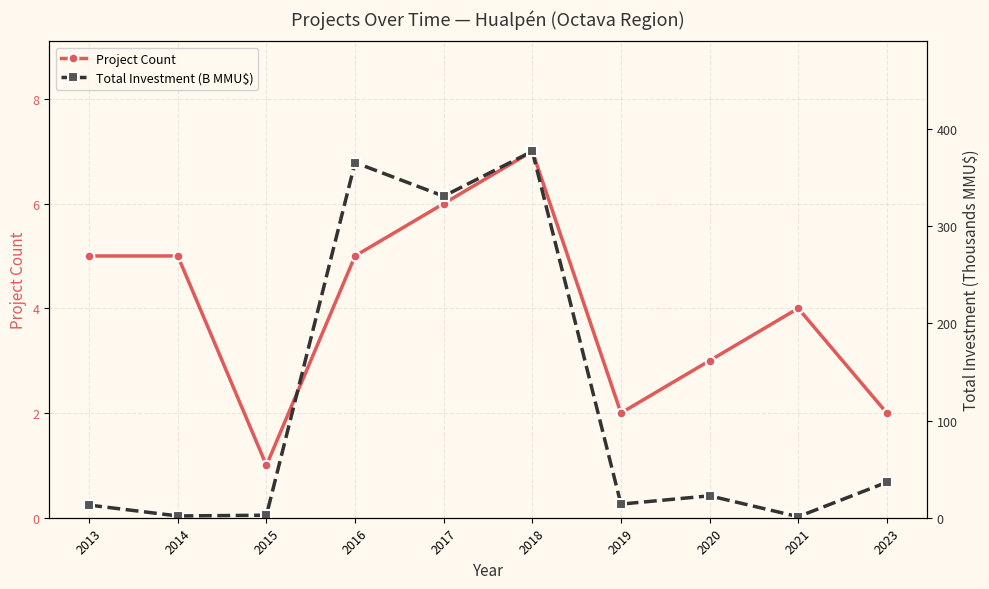

Where is the first local maximum for Project Count?

2018